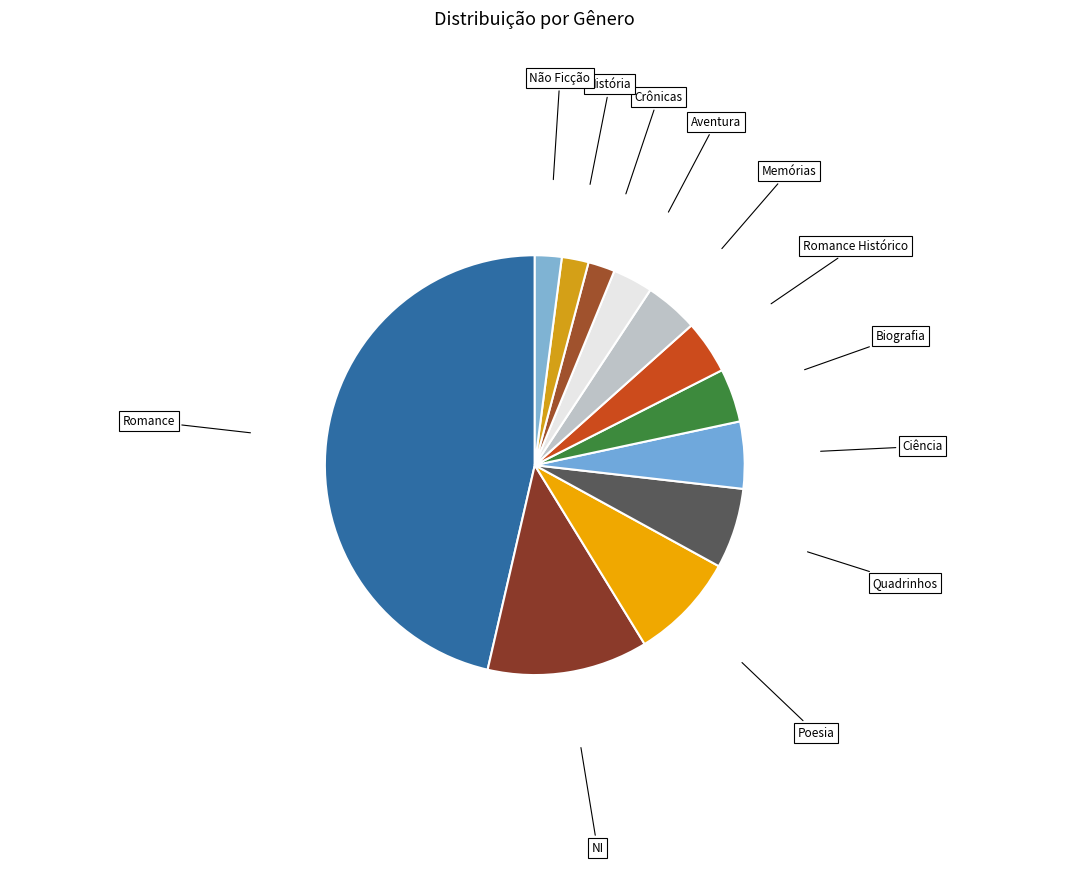

Which category has the biggest portion of the pie?

Romance